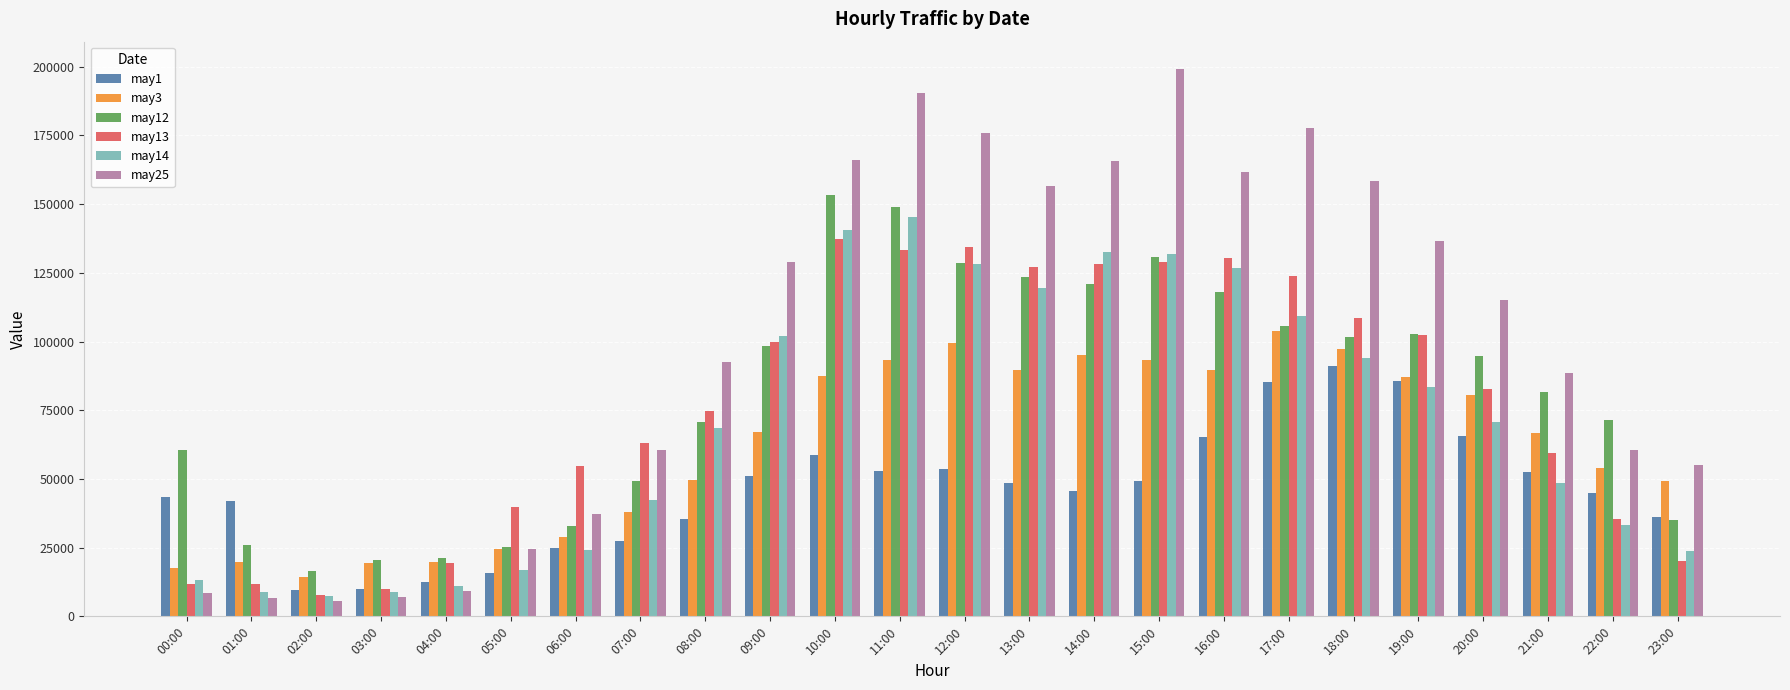

What is the average value of the may25 series?

99506